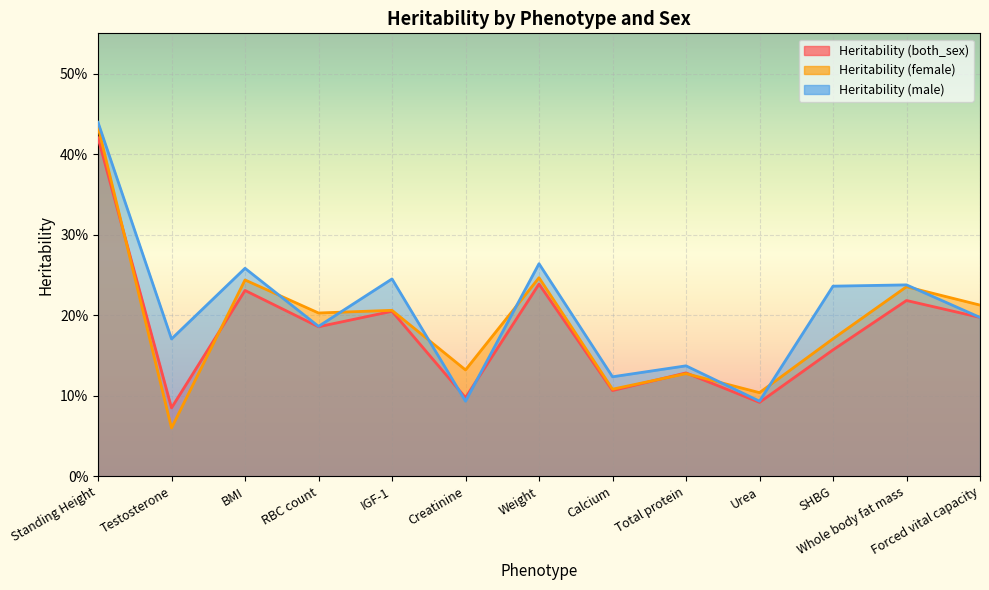

The Heritability (female) series shows 0.1 at Calcium. True or false?

False